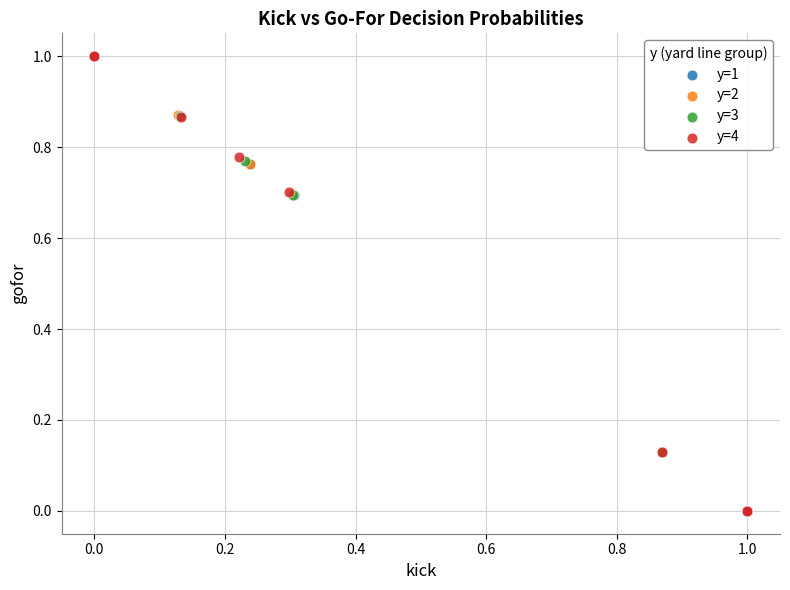

What are all the series names shown in the legend?

y=1, y=2, y=3, y=4